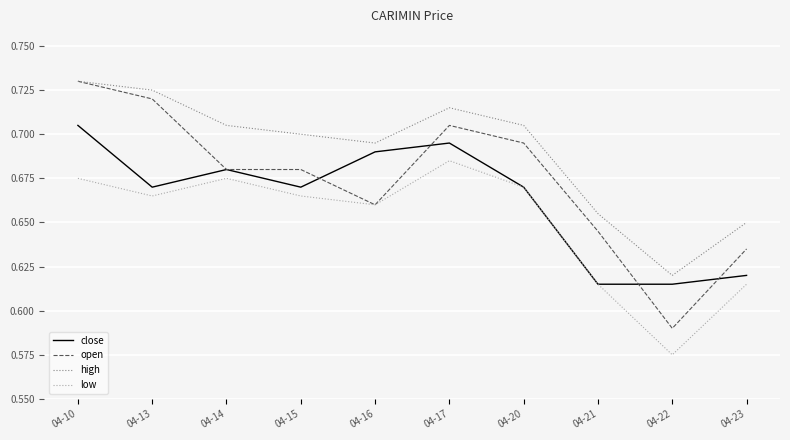

List the series in order of their overall mean, lowest first.

low, close, open, high